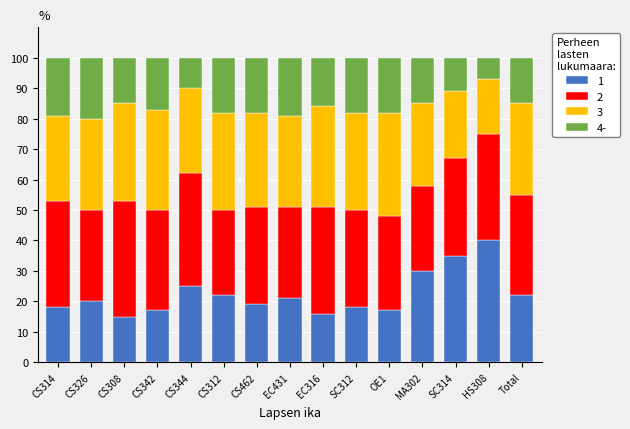

What is the total value across all series at EC431?

100